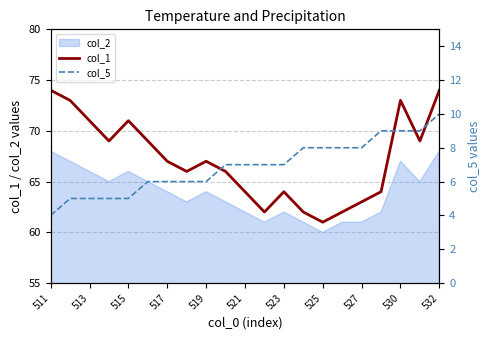

The value of col_1 at 517 is 67. True or false?

True